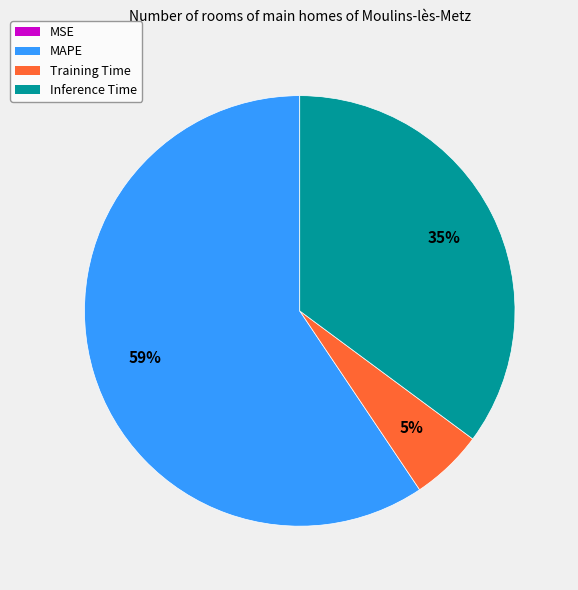

True or false: Inference Time accounts for 46% of the total.

False